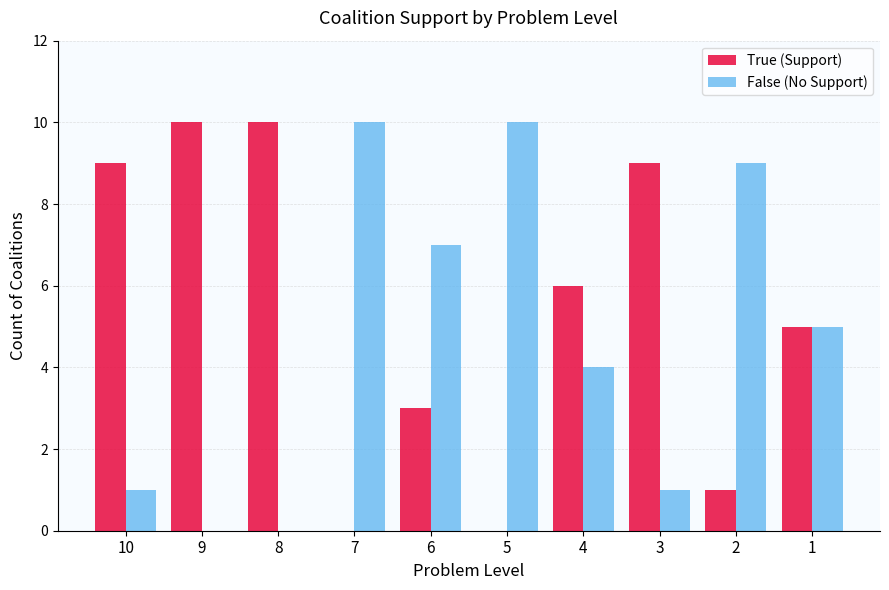

What are all the series names shown in the legend?

True (Support), False (No Support)